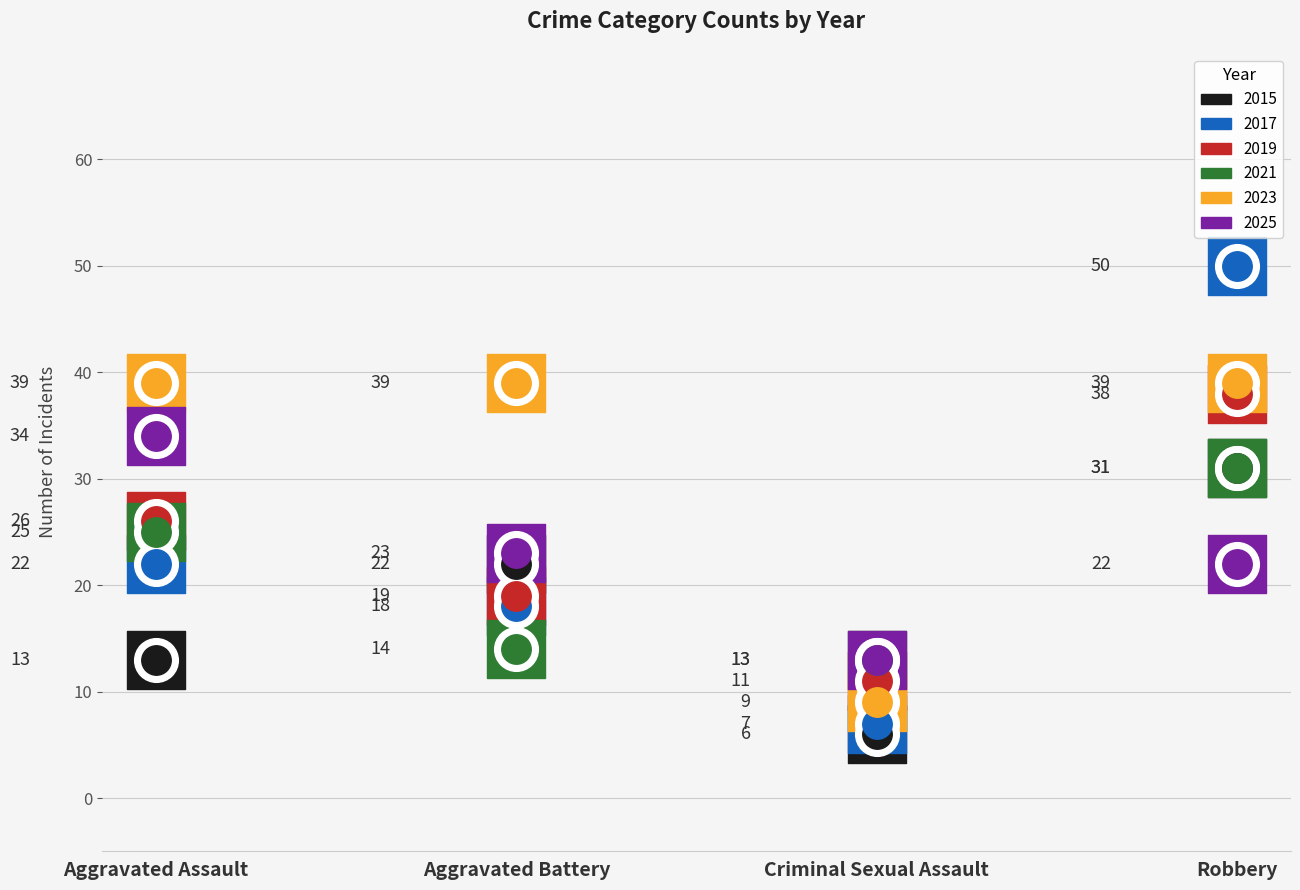

Is the value of 2019 at Criminal Sexual Assault greater than the value of 2017 at Robbery?

No